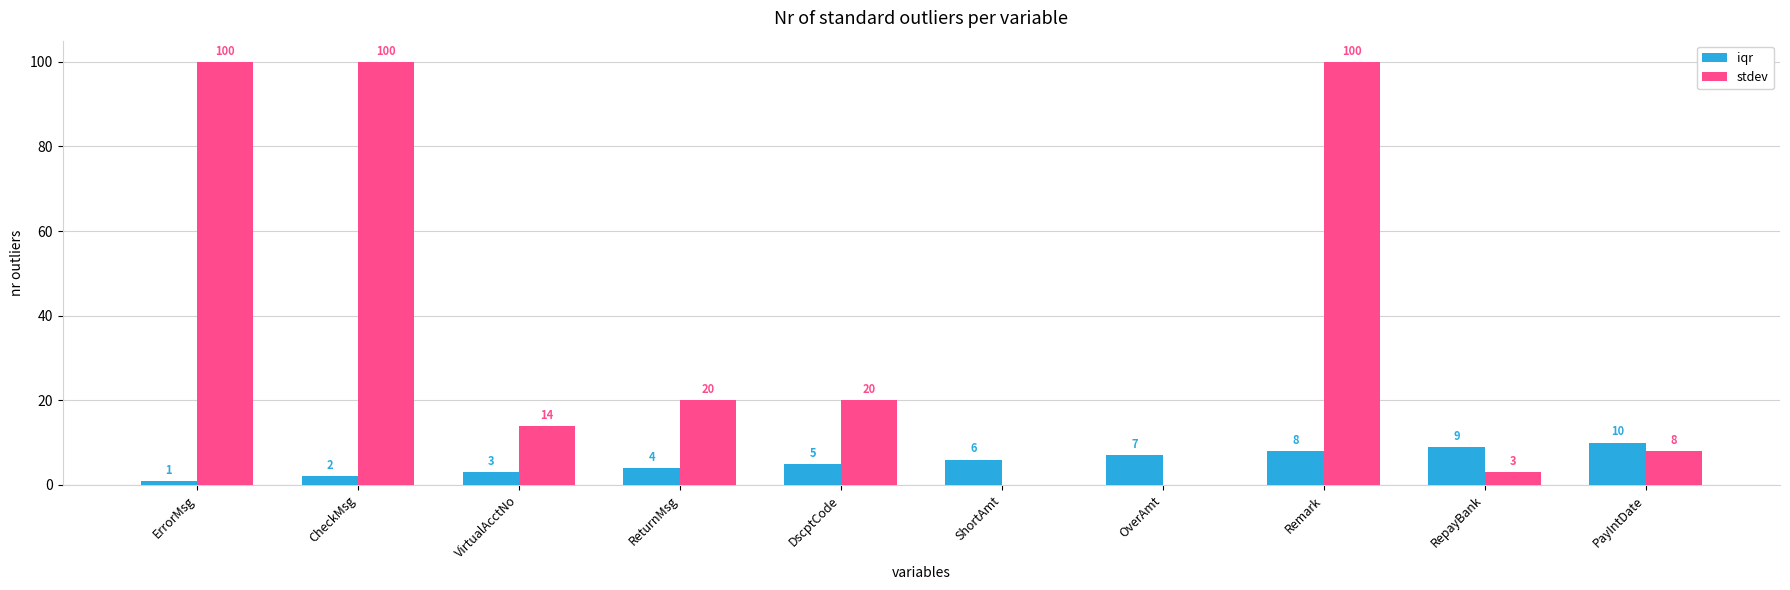

Are the bars horizontal?

No